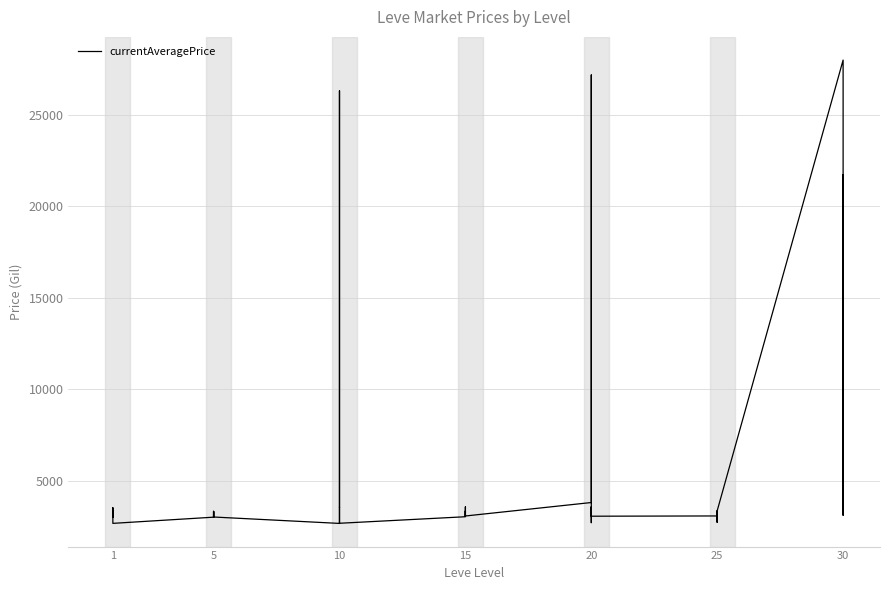

The value at 5 is 3316. True or false?

True